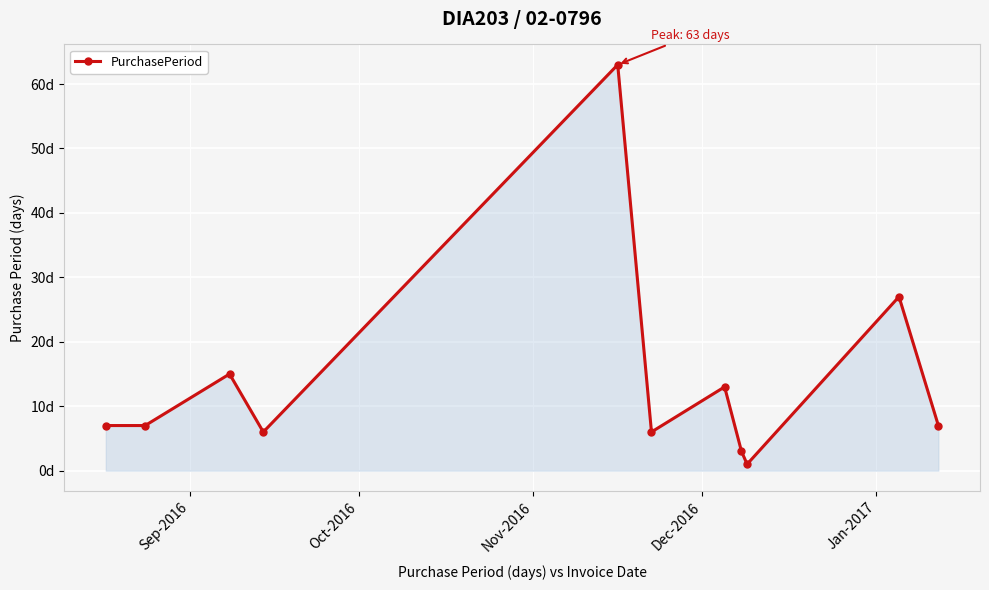

How many points are higher than both their immediate neighbors (excluding endpoints)?

4